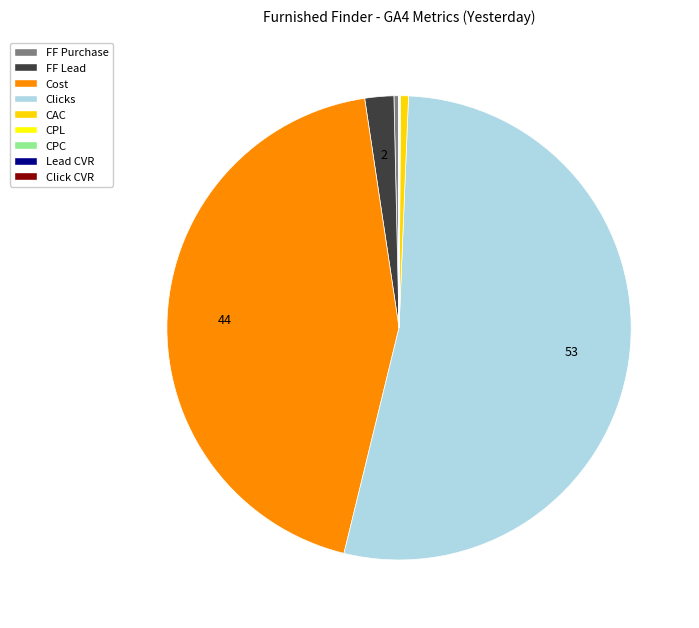

What percentage is the Clicks slice, to the nearest percent?

53%